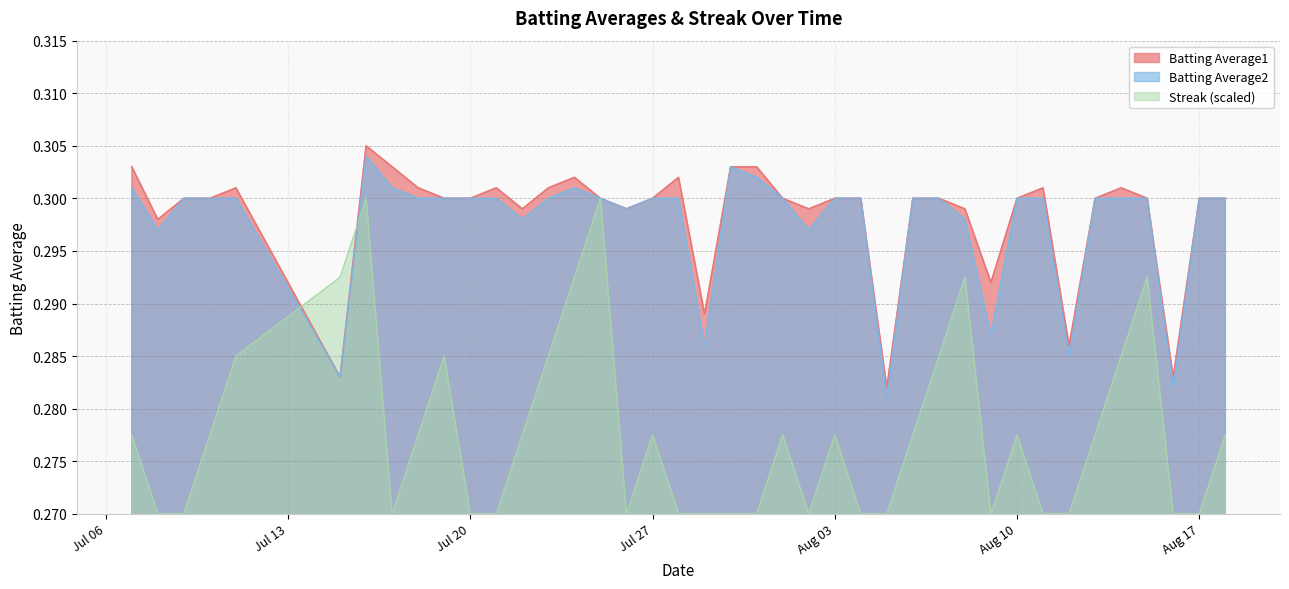

At which category does Batting Average1 reach its first local peak?

2010-07-11